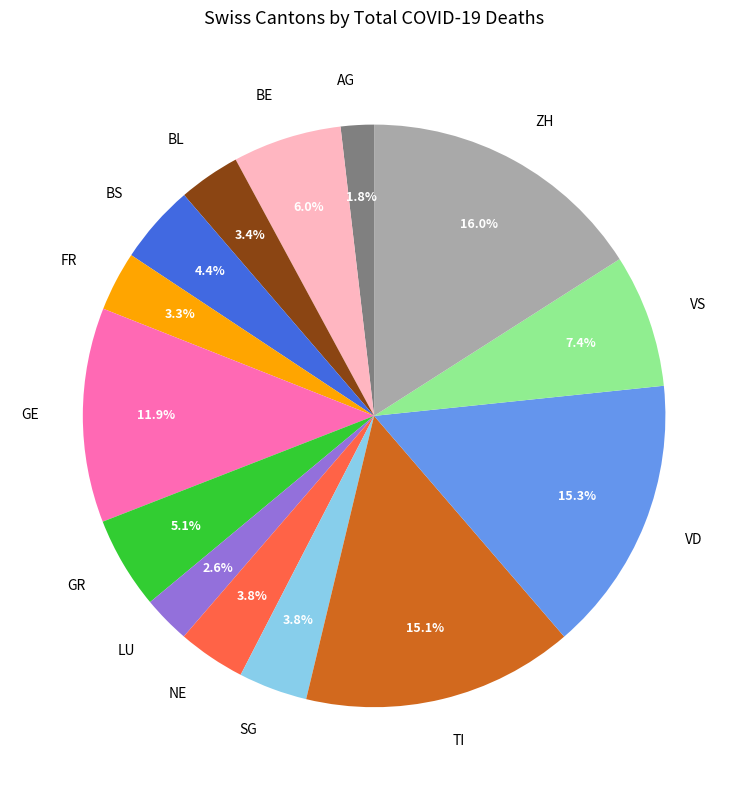

Which category has the biggest portion of the pie?

ZH